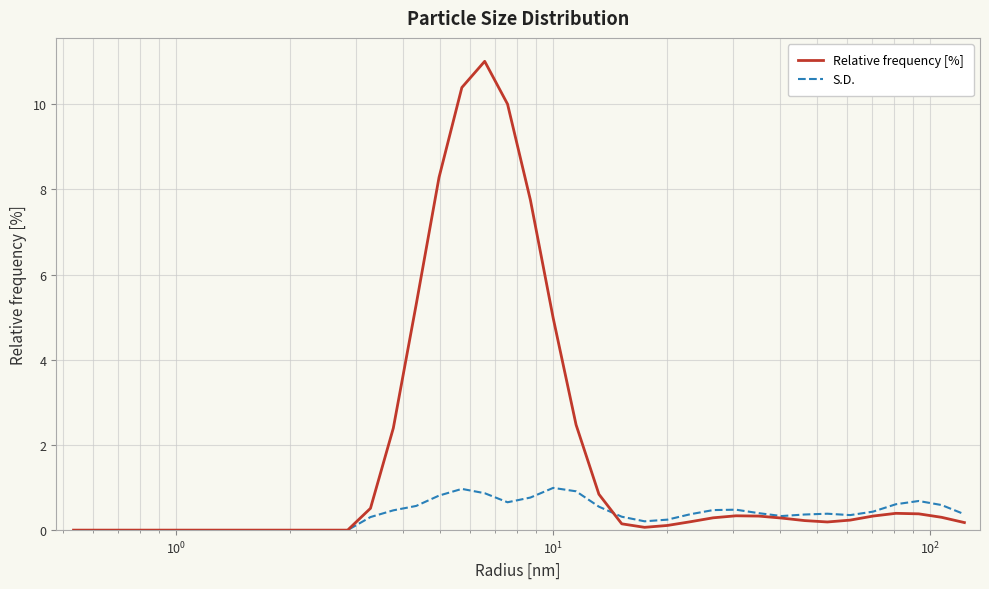

What is the difference between the maximum and minimum values in the Relative frequency [%] series?

11.0